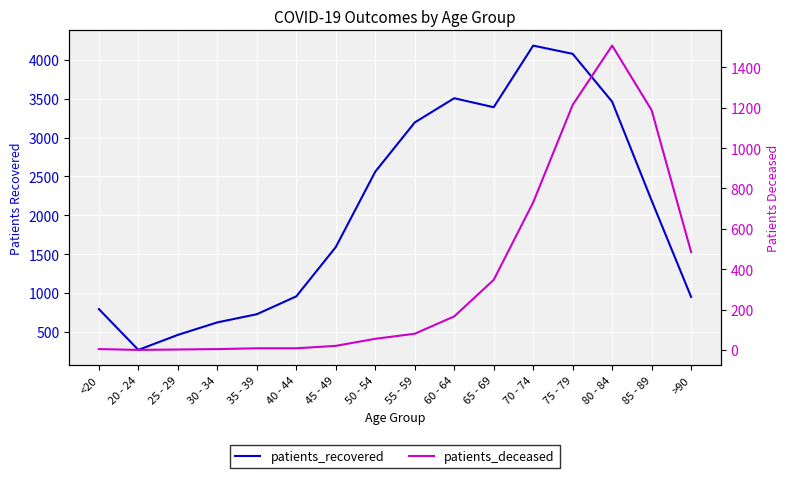

What is the label of the 1st point from the left?

<20